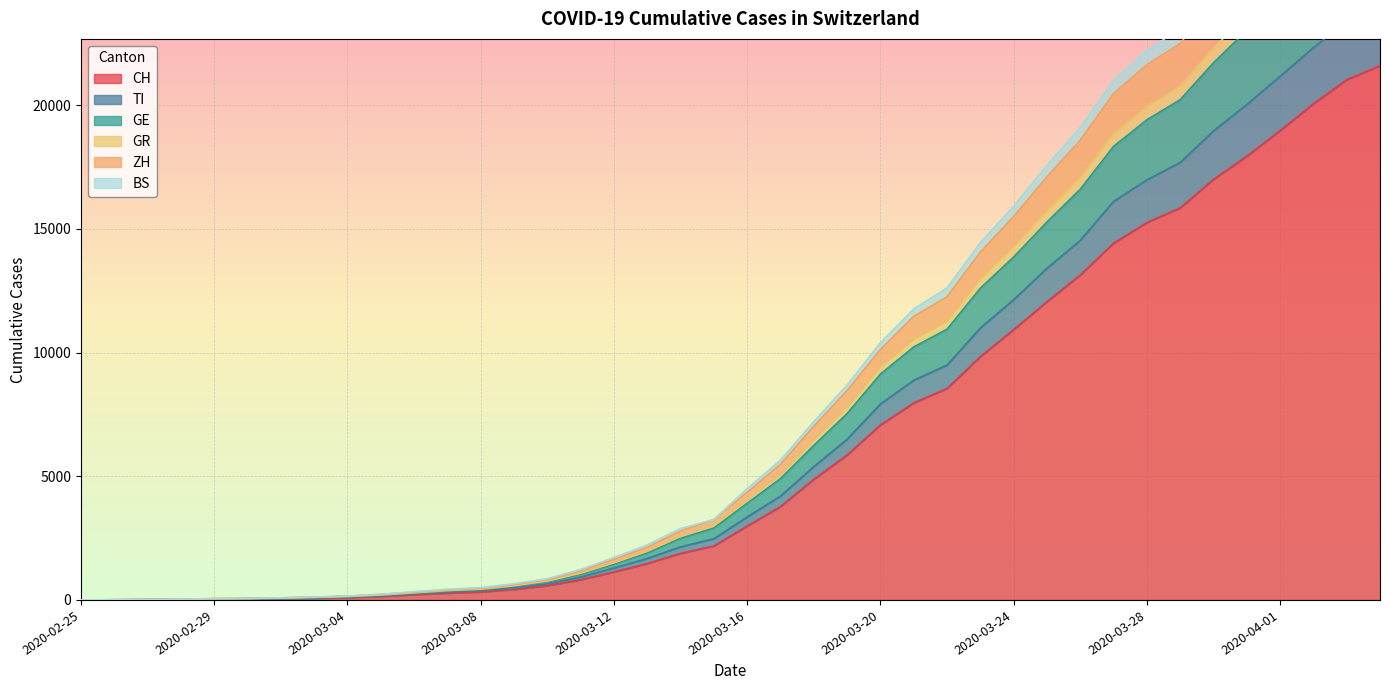

What is the highest value of the CH series?

21605